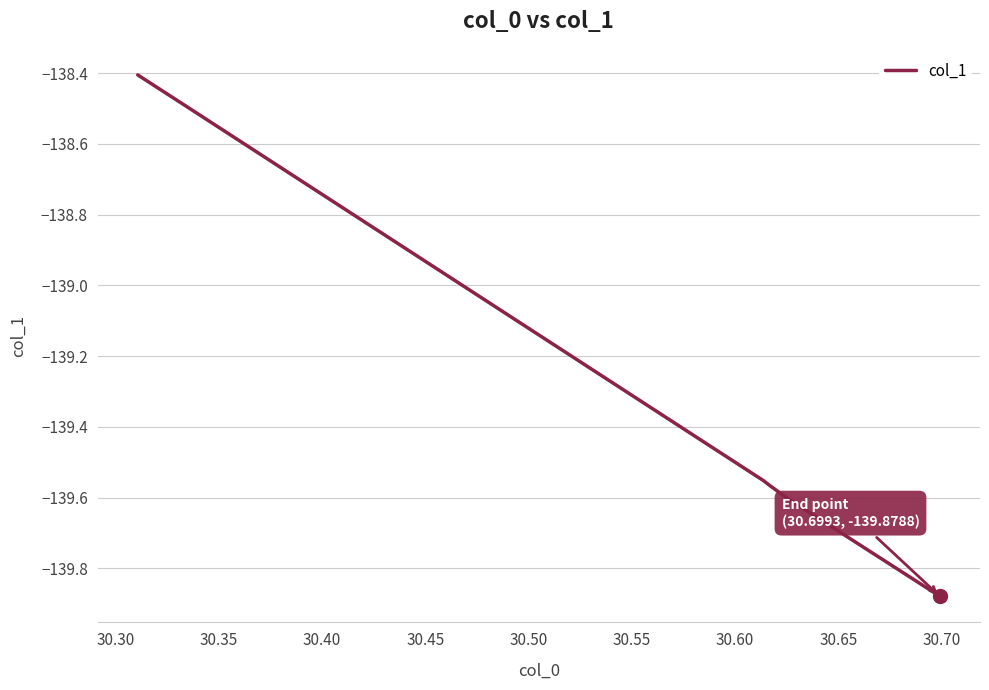

What is the difference between the maximum and minimum values?

1.5